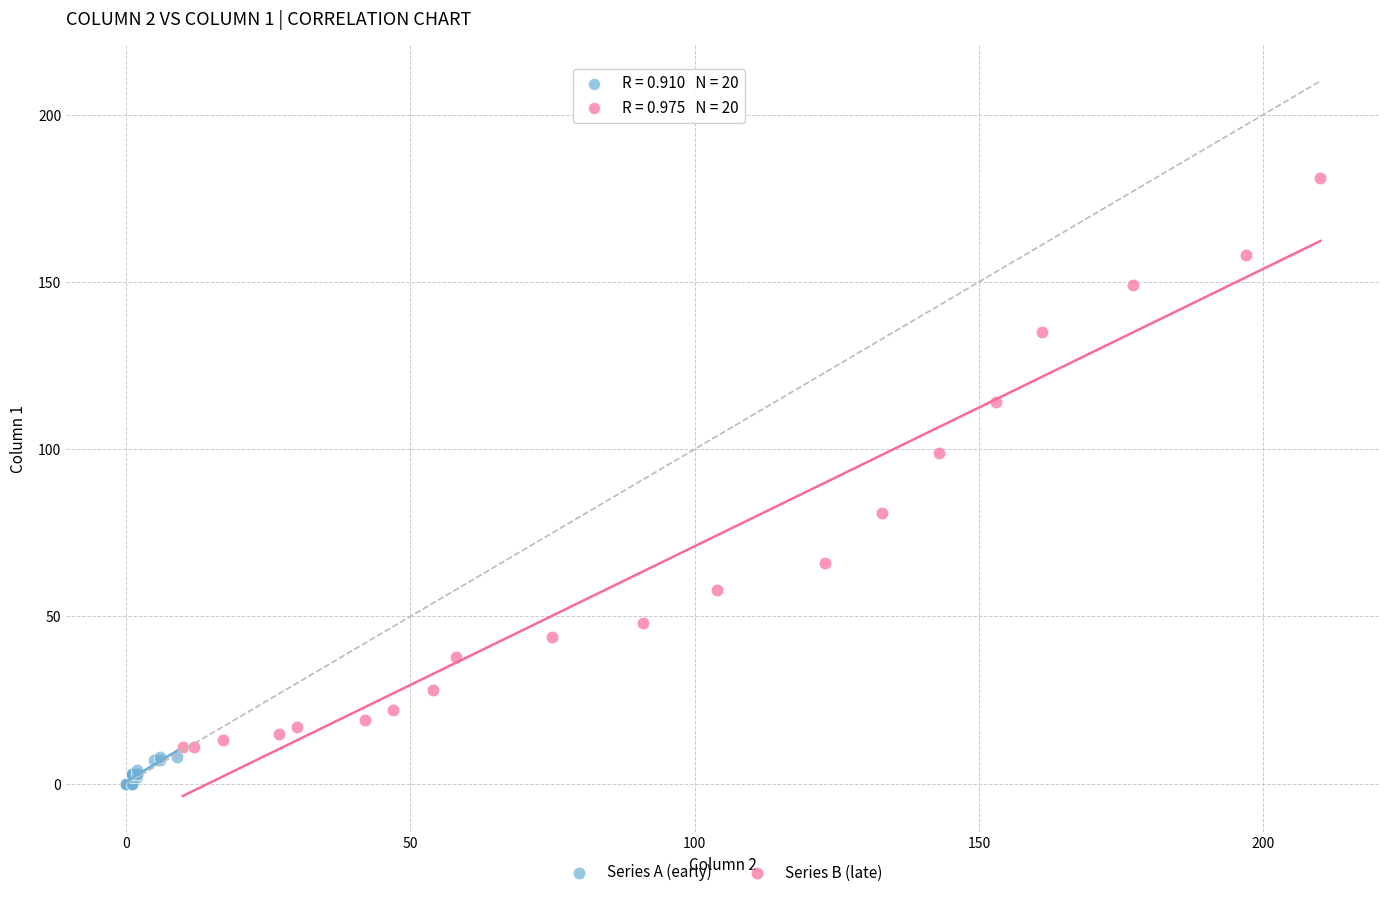

Which series contains the highest Y value?

Series B (late)